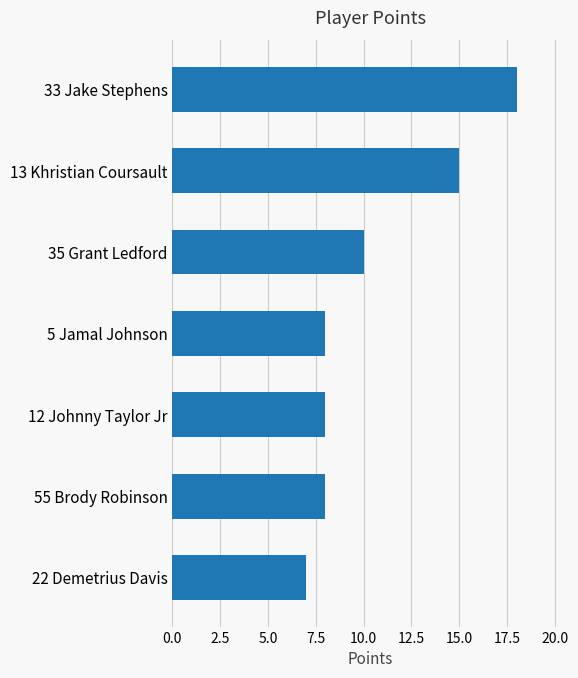

What is the difference between the maximum and second lowest values?

10